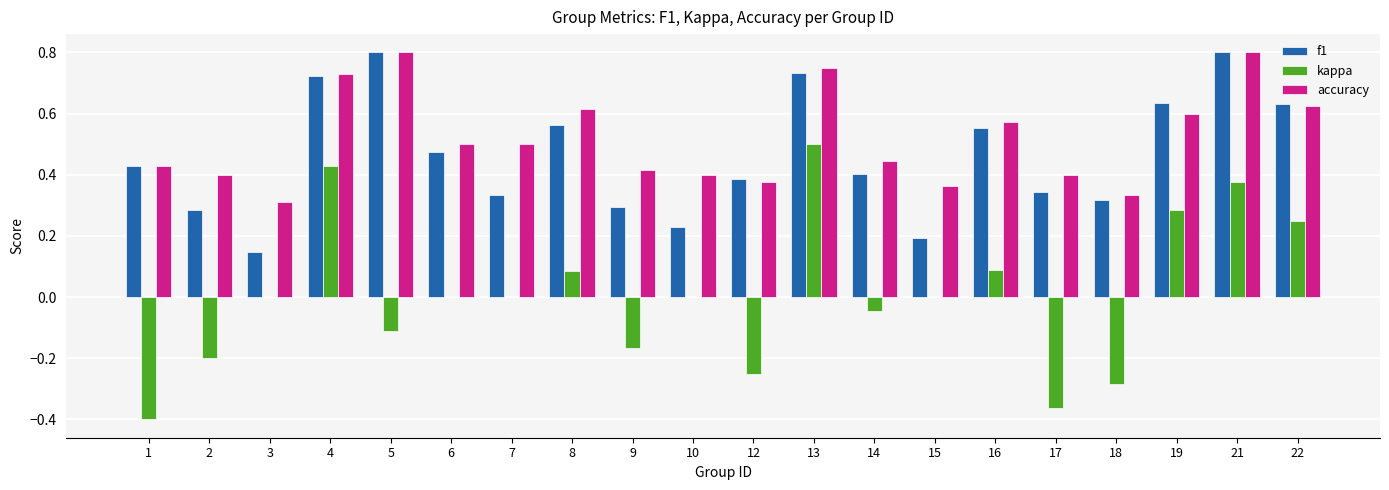

The f1 series shows 0.8 at 5. True or false?

True